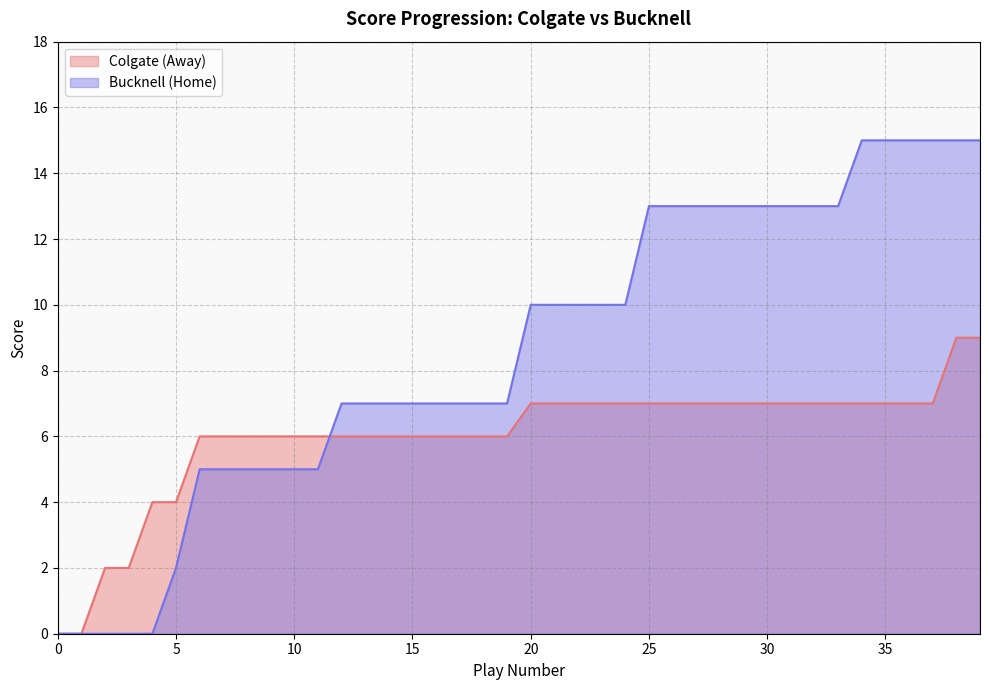

At how many categories does at least one series exceed 1?

38